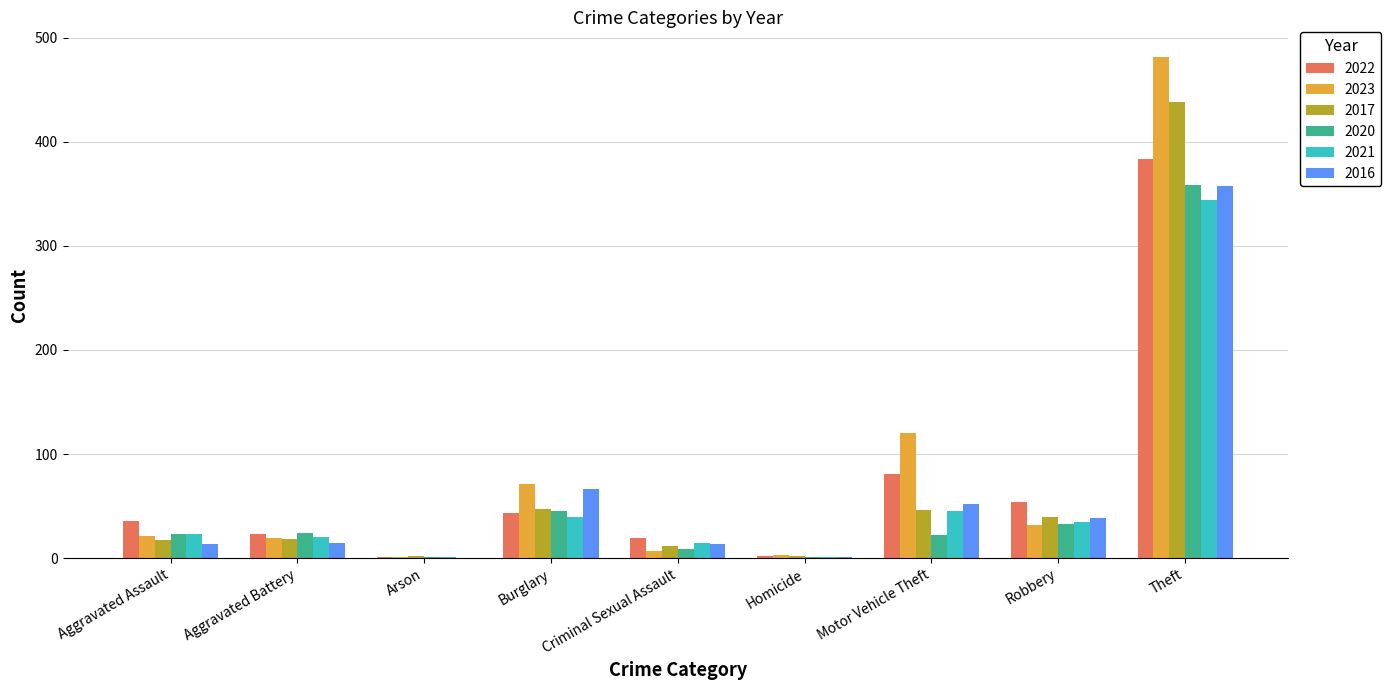

Where is 2023 nearest to the value 241?

Motor Vehicle Theft